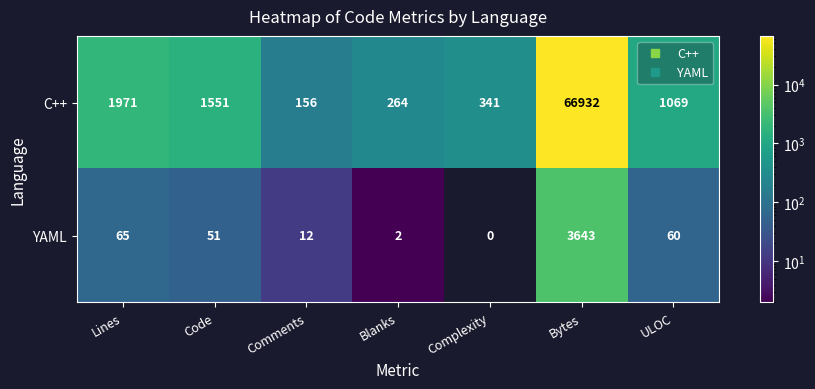

Which category has the highest value in the YAML series?

Bytes